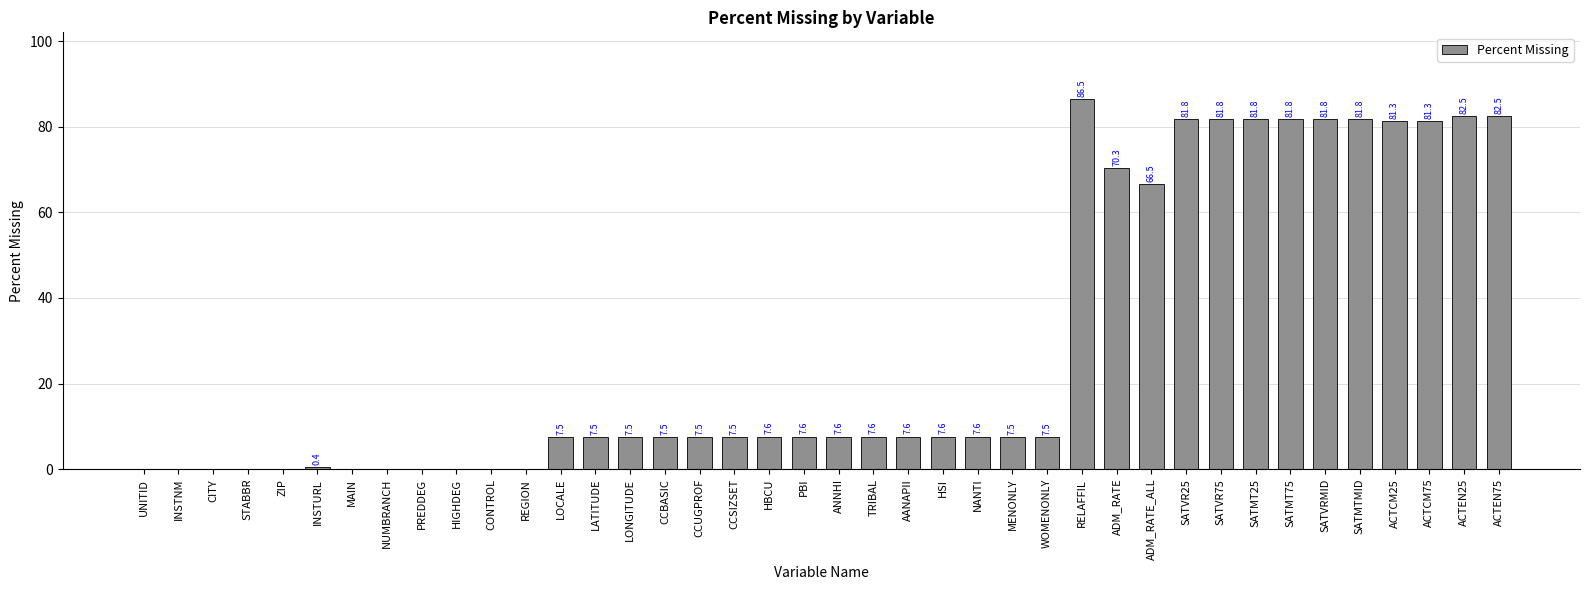

Is it true that the value at SATMT75 is 81.8?

True